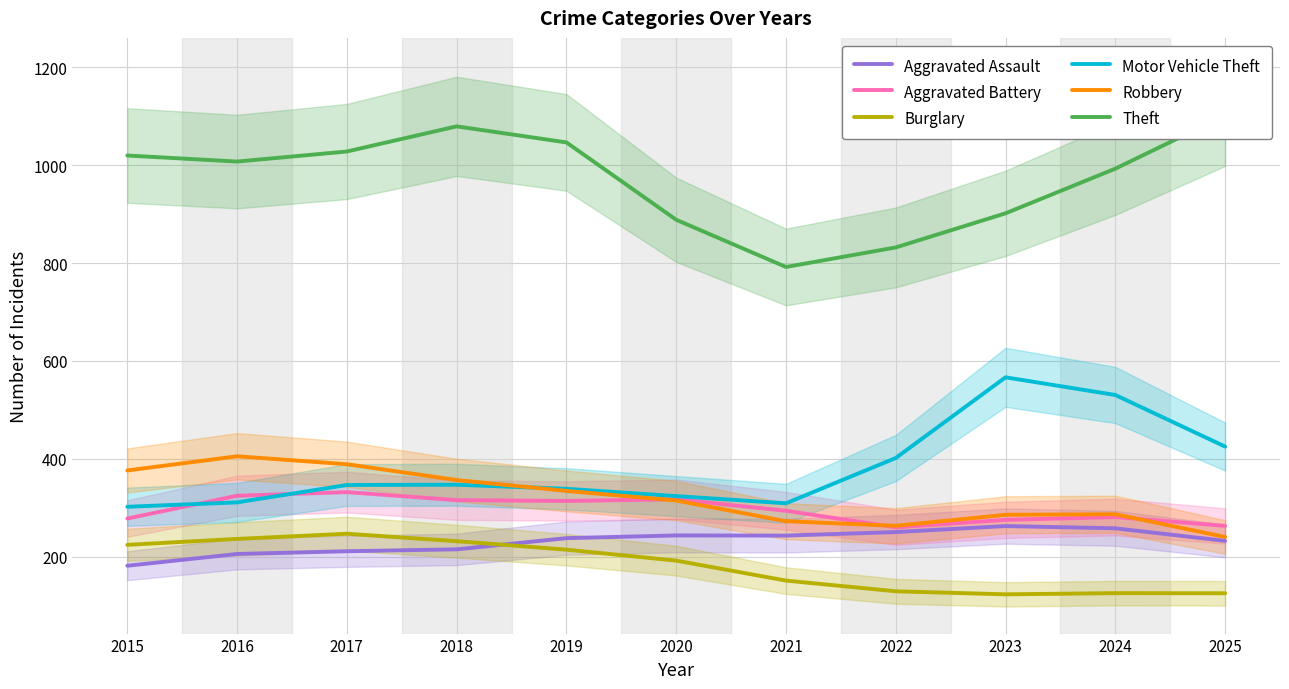

Which category has the lowest value across all series?

2023